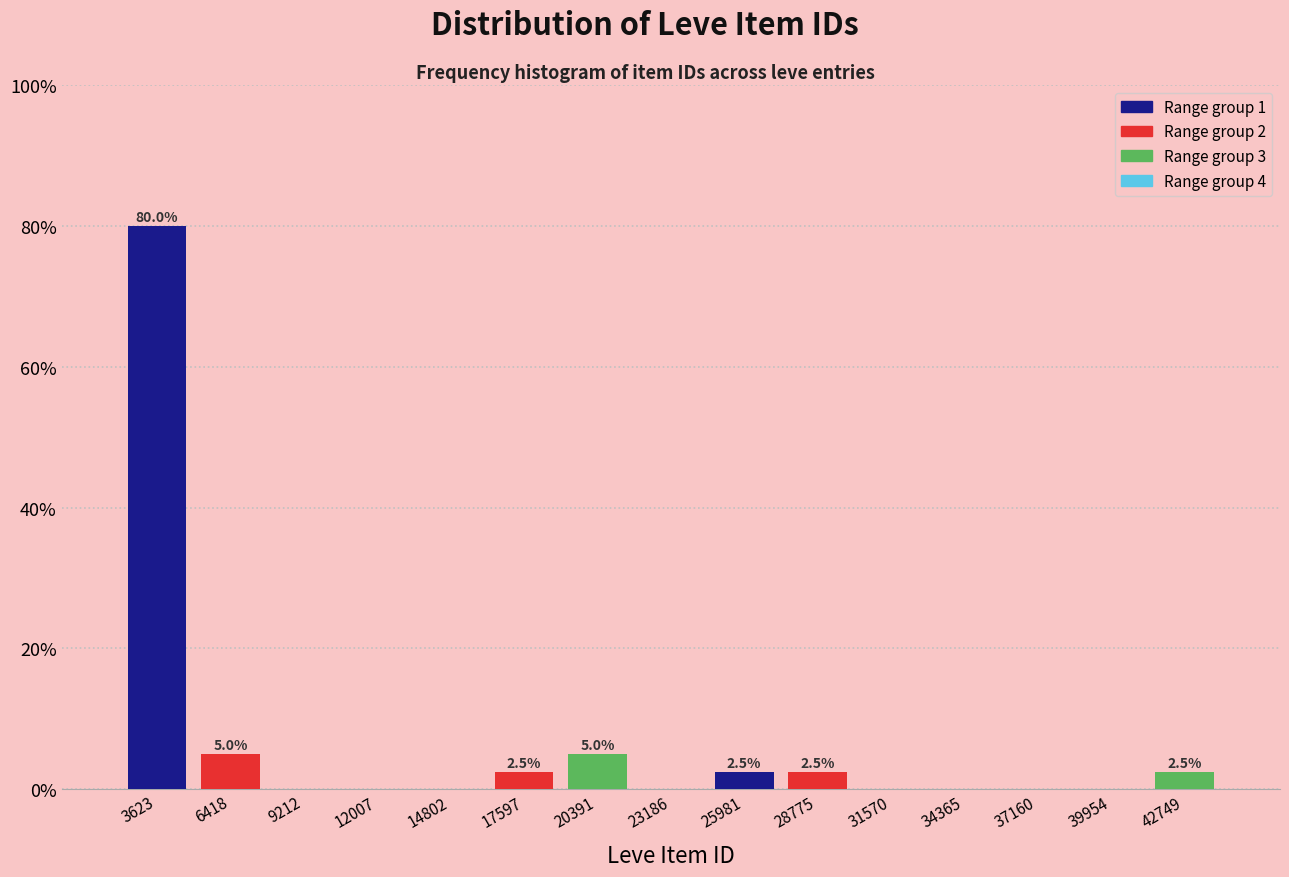

Over which range of the x-axis is the bar tallest?

2000 to 5000